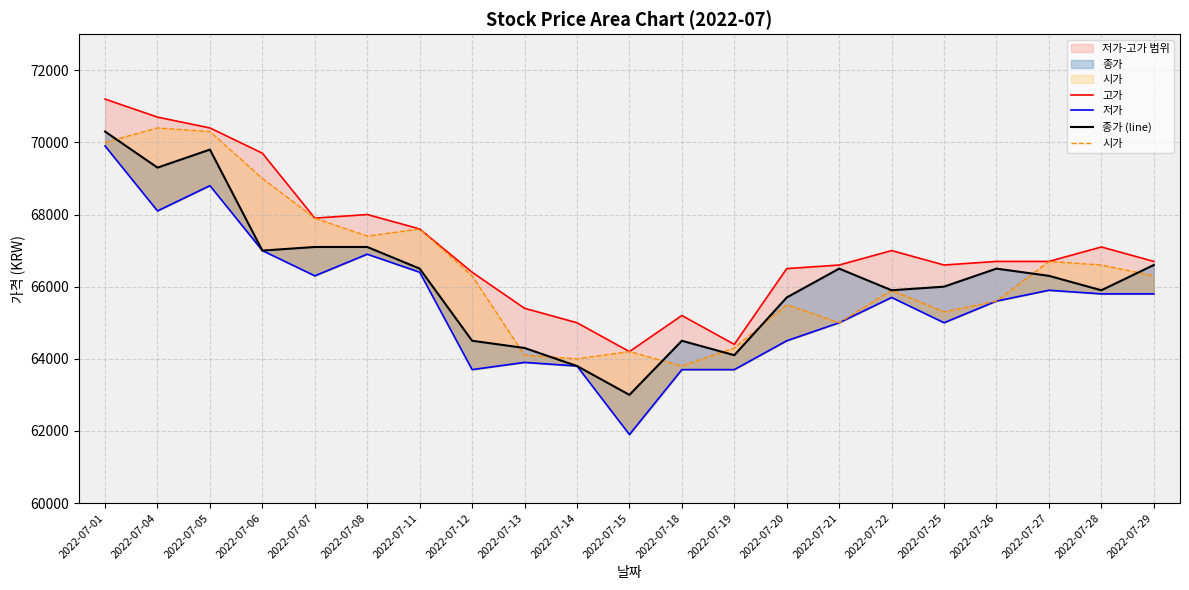

True or false: 고가 has a value of 65200 at 2022-07-18.

True